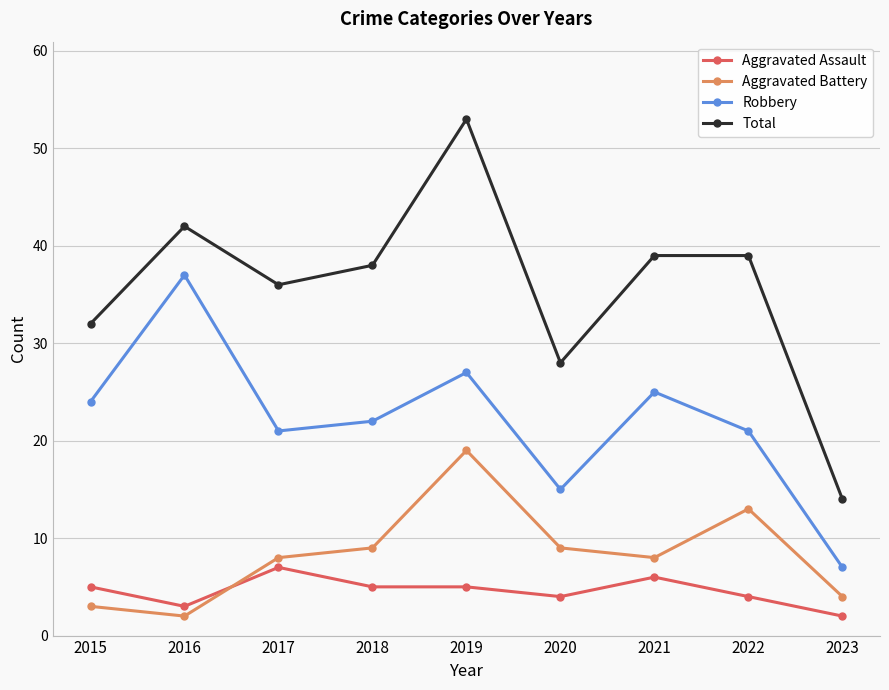

At which category is the sum across all series the highest?

2019